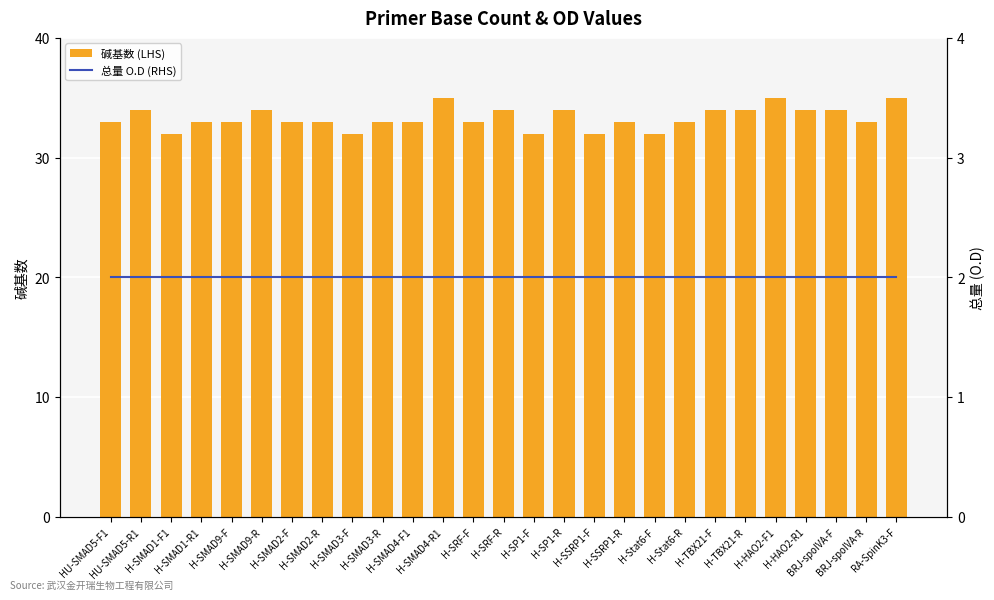

What is the sum of the 碱基数 (LHS) values at H-SMAD4-R1 and H-SMAD1-F1?

67